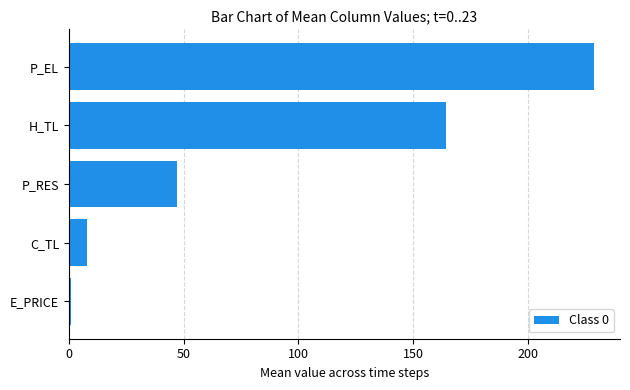

Count the number of categories in the chart.

5